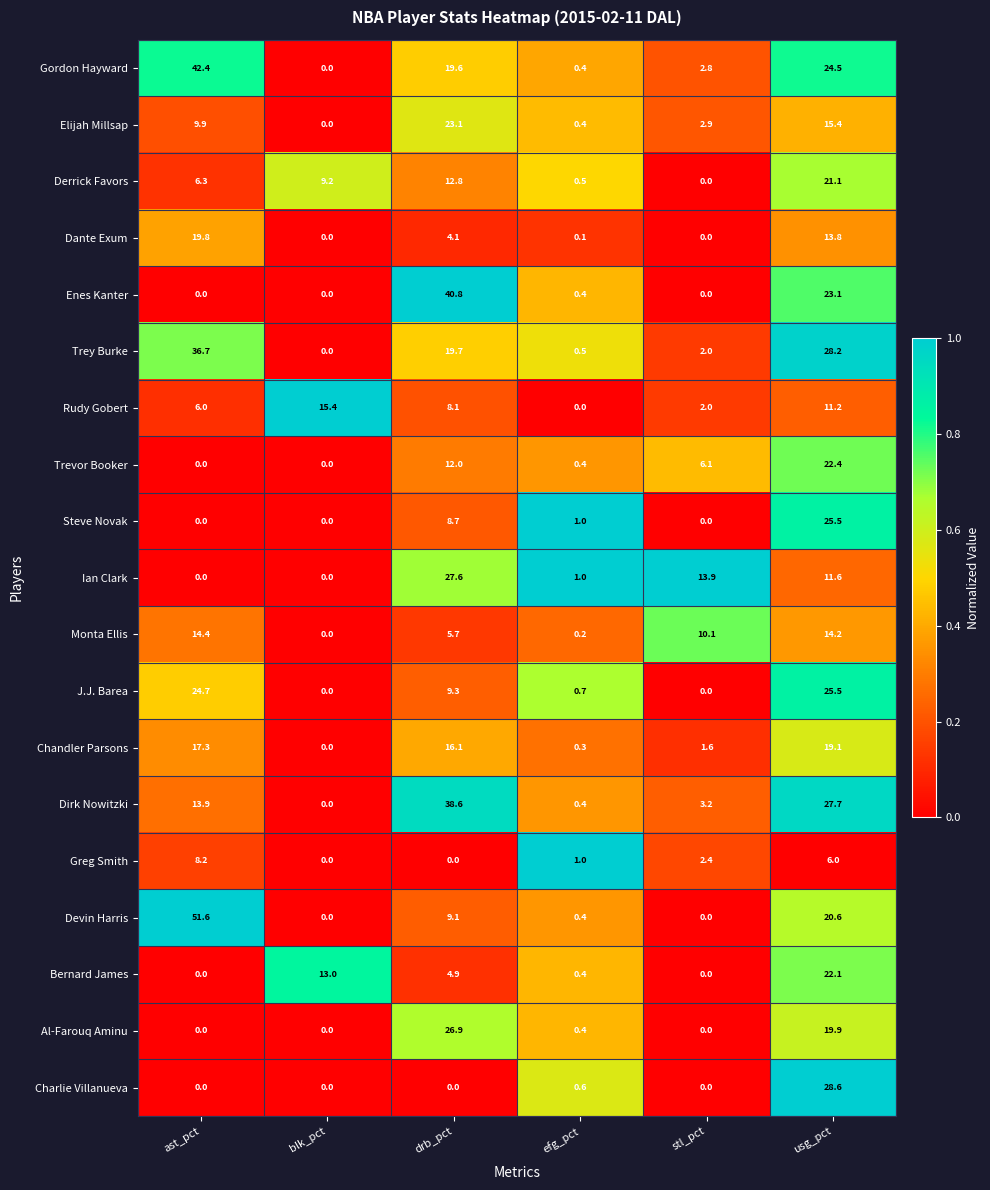

The value of Rudy Gobert at efg_pct is 4.6. True or false?

False